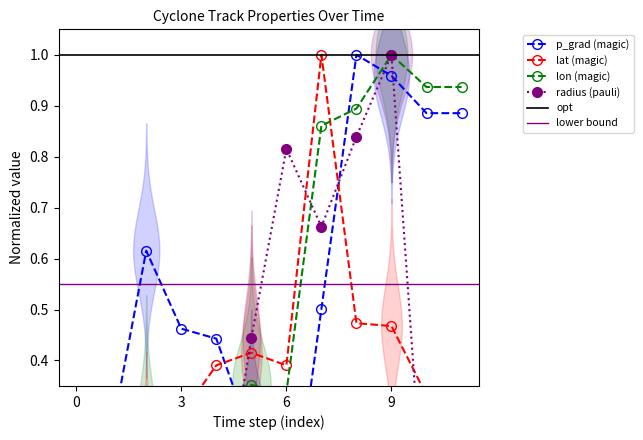

What is the difference between the p_grad values at 0 and 9?

0.3